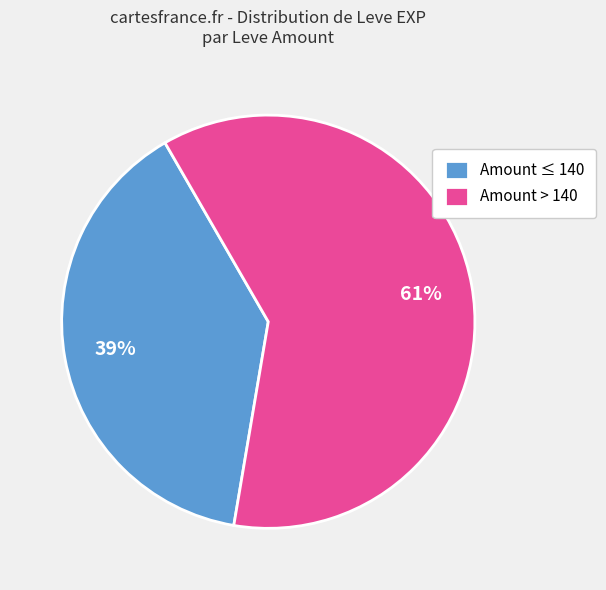

Between Amount ≤ 140 and Amount > 140, which is larger?

Amount > 140